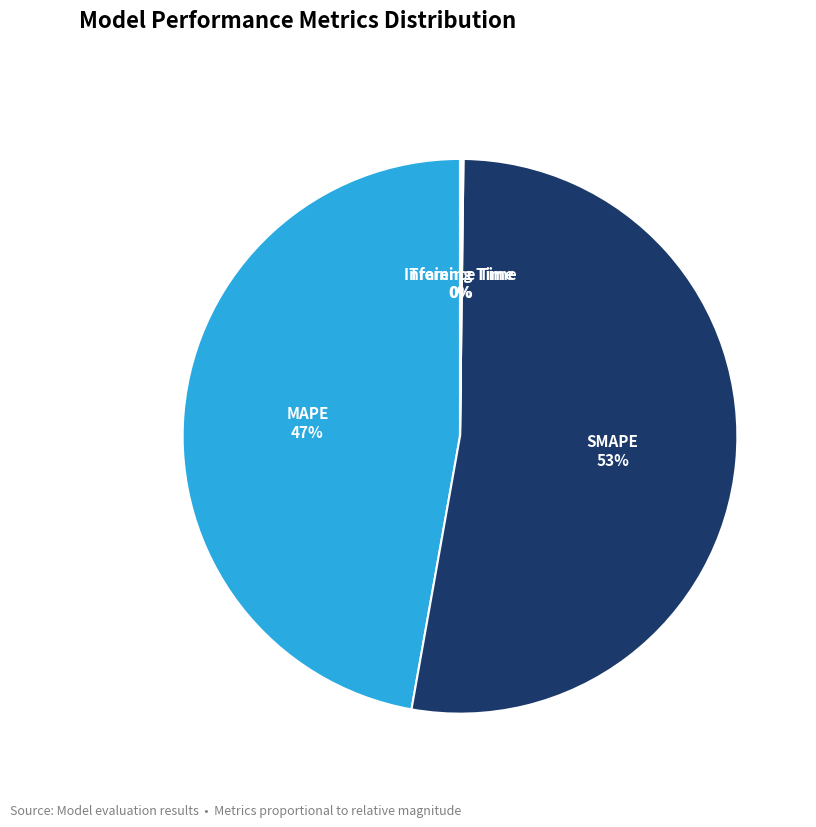

True or false: MAPE accounts for 47% of the total.

True